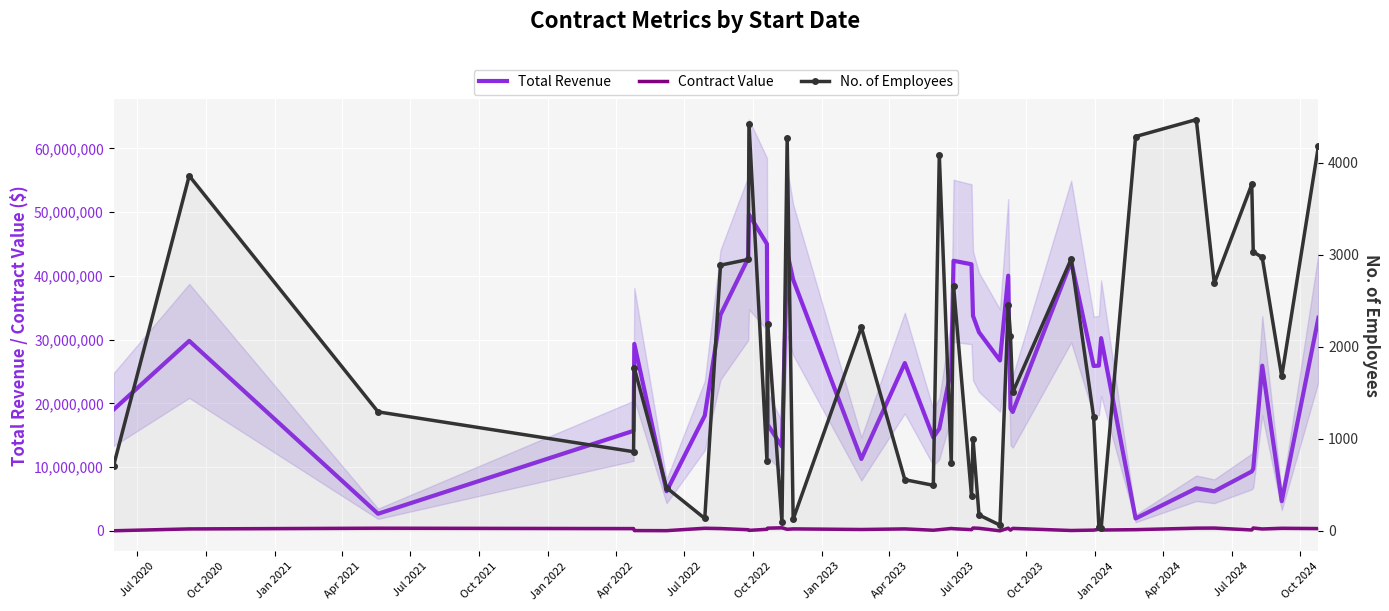

How many lines are shown in the chart?

3